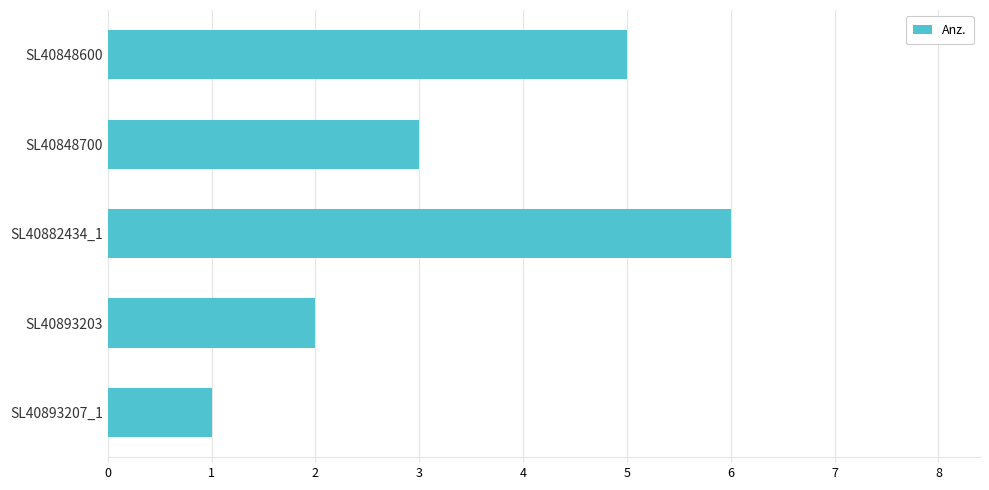

Rank the categories by value from highest to lowest.

SL40882434_1, SL40848600, SL40848700, SL40893203, SL40893207_1